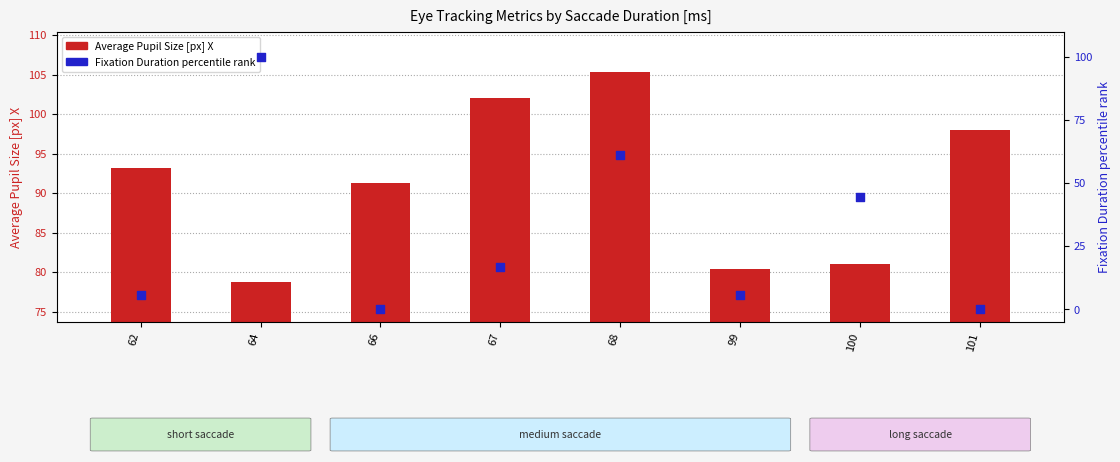

What is the total value across all series at 68?

166.6